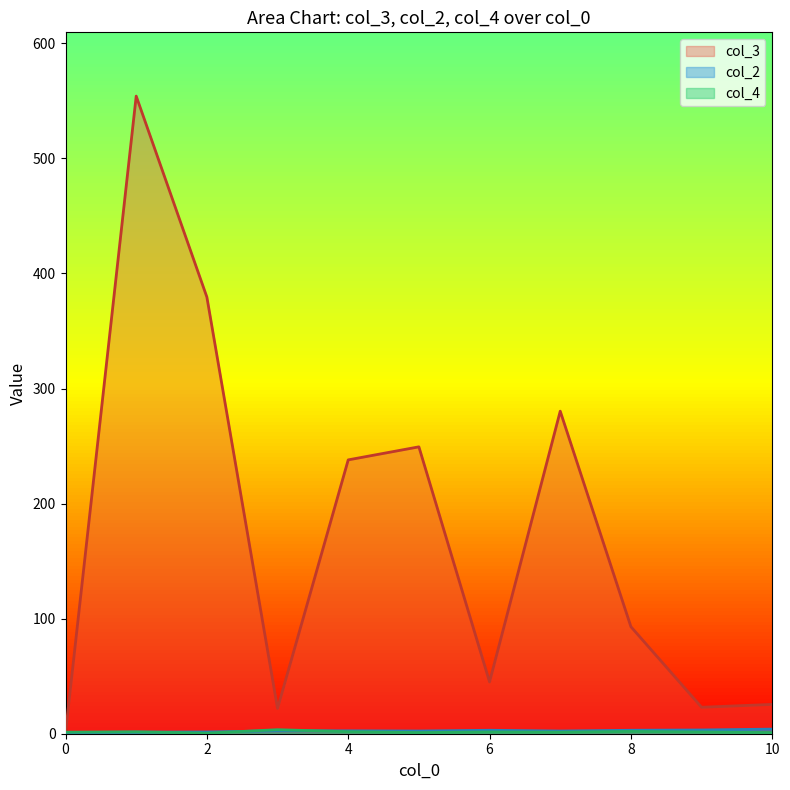

Which series ends up on top after the final intersection of col_3 and col_2?

col_3